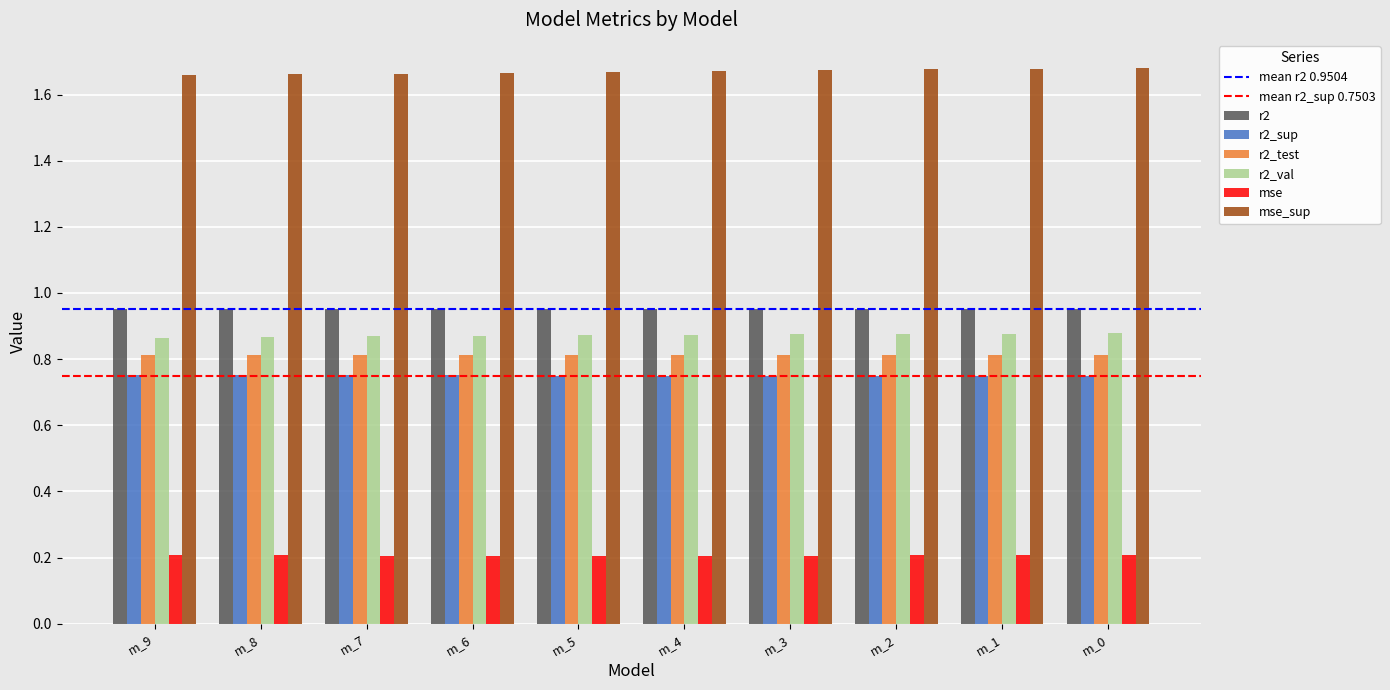

What is the spread (max minus min) of values at m_0?

1.5